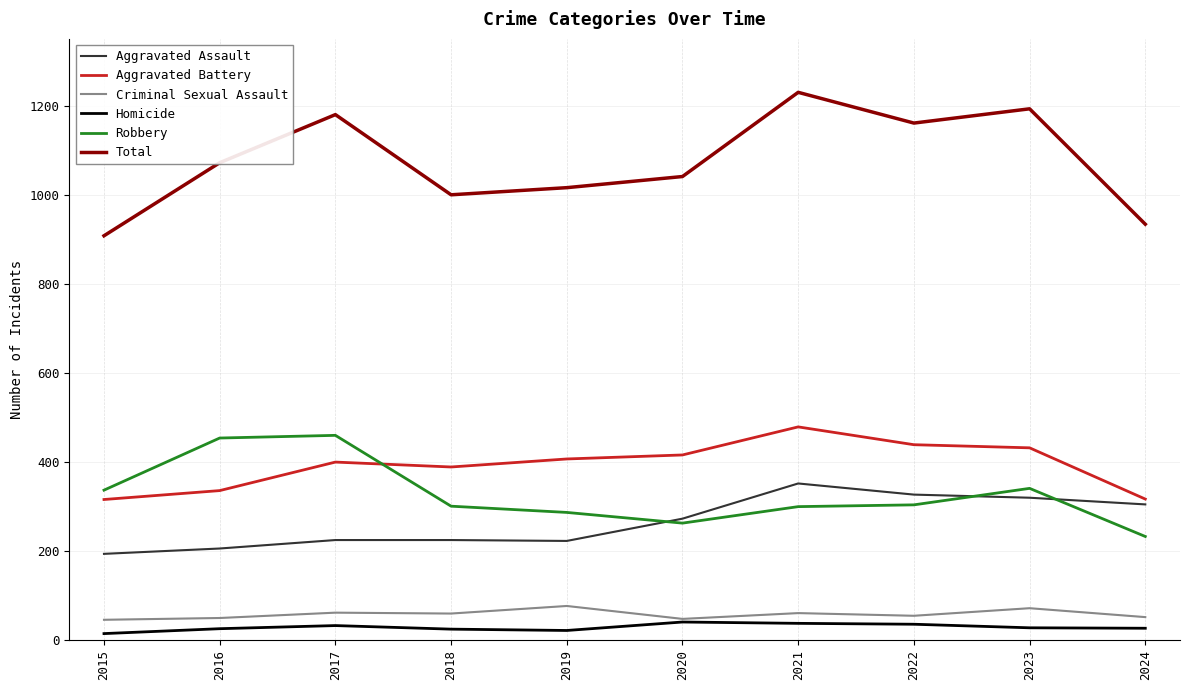

Is this an area chart (filled region under the line)?

No